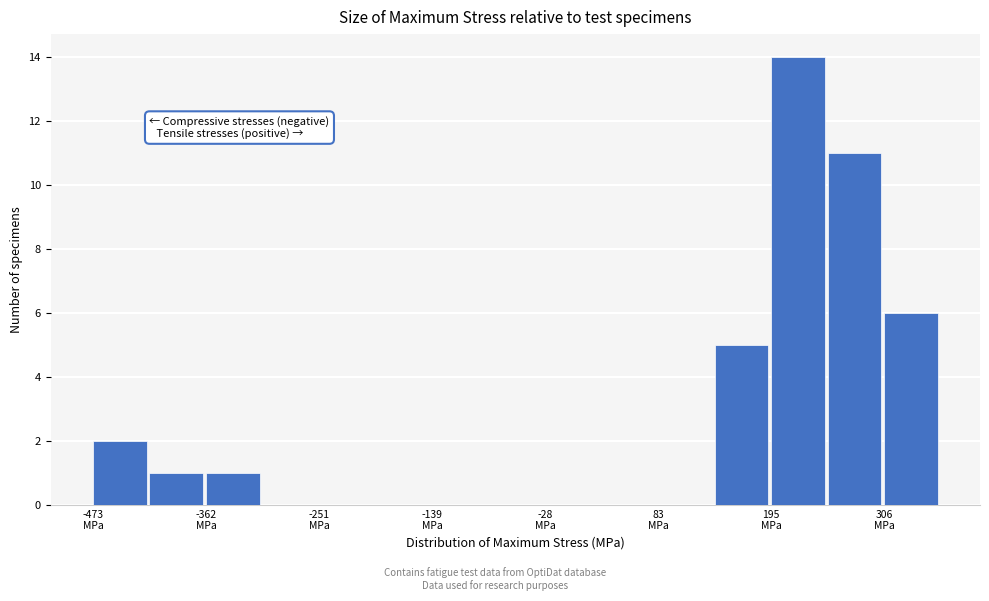

Around what value on the x-axis is the tallest bar? Give the approximate position of its centre, as read against the axis.

220